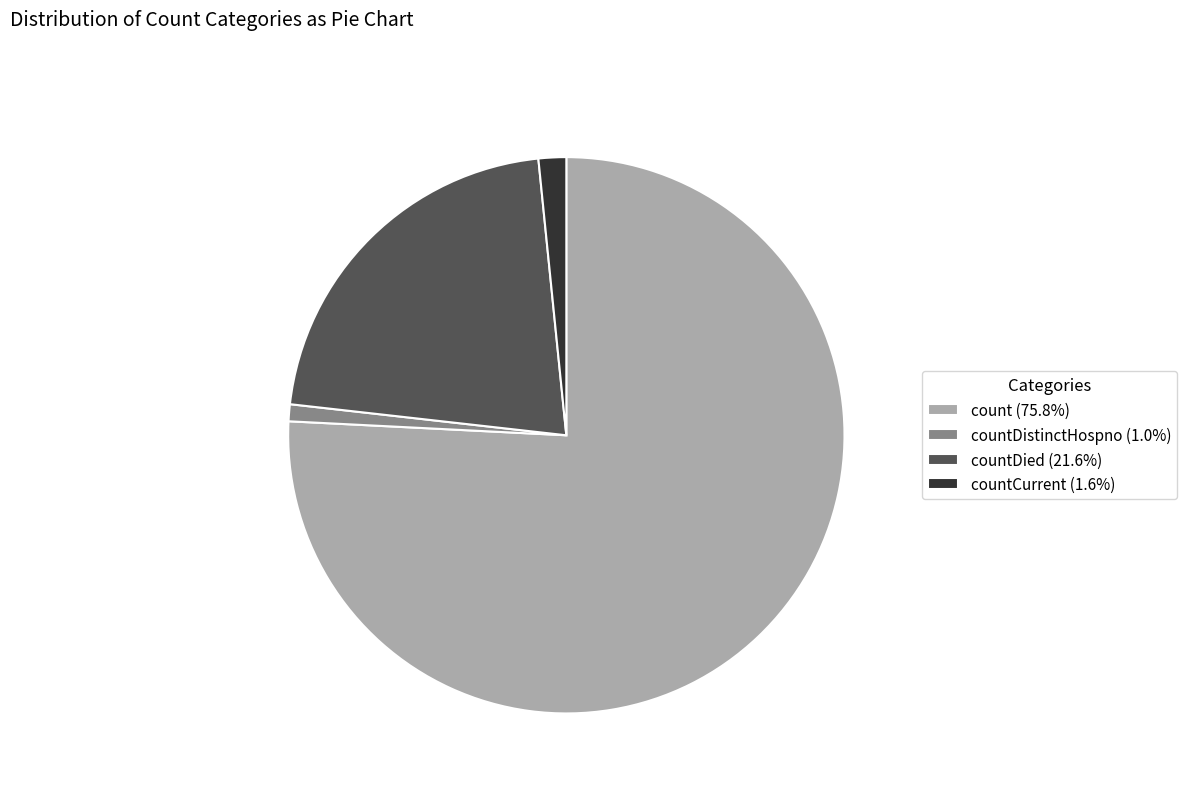

Count the number of slices in the pie.

4